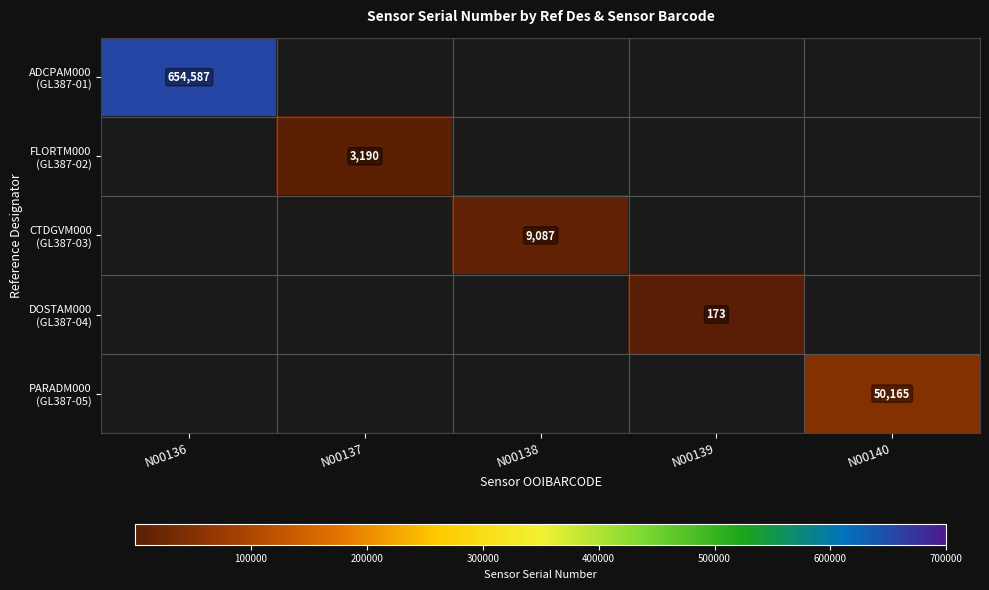

Is it true that DOSTAM000 (GL387-04) equals -112 at N00137?

False